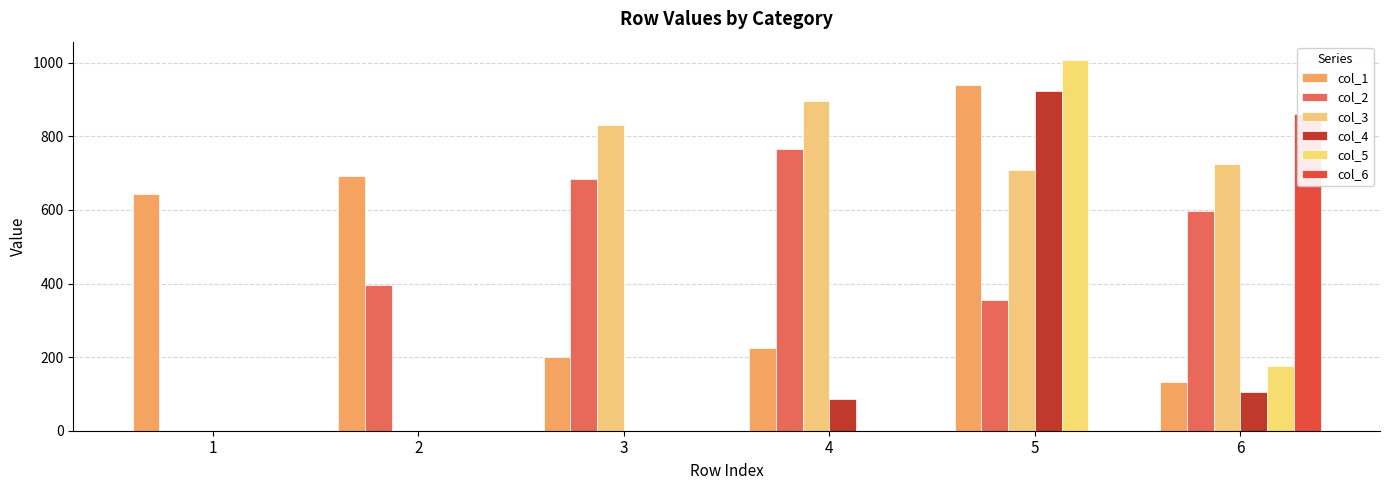

Between 4 and 6, which series saw the biggest shift?

col_6